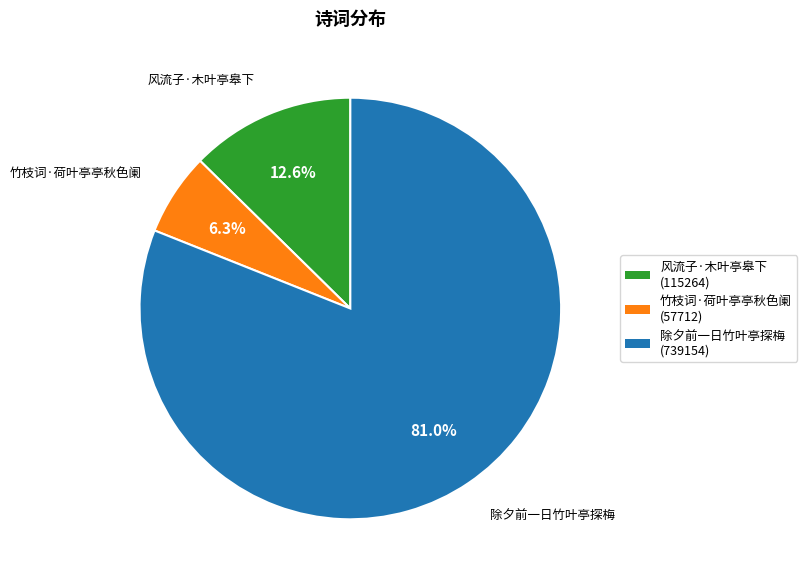

Between 除夕前一日竹叶亭探梅 and 风流子·木叶亭皋下, which is larger?

除夕前一日竹叶亭探梅